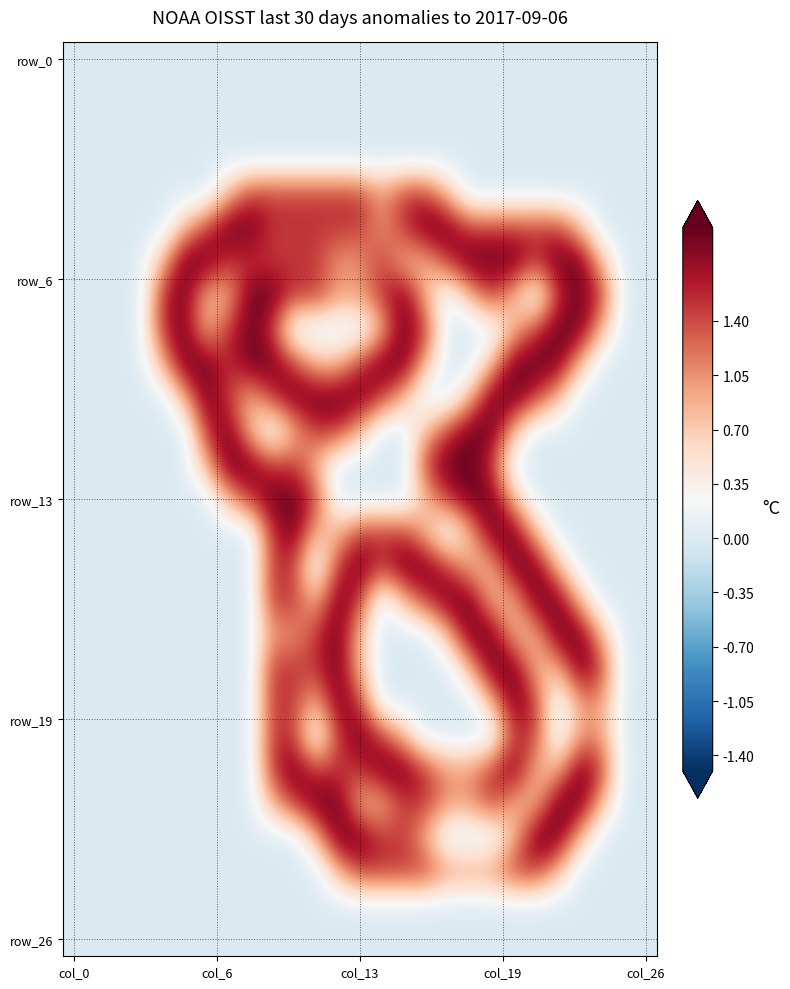

At how many categories does at least one series exceed 1?

21